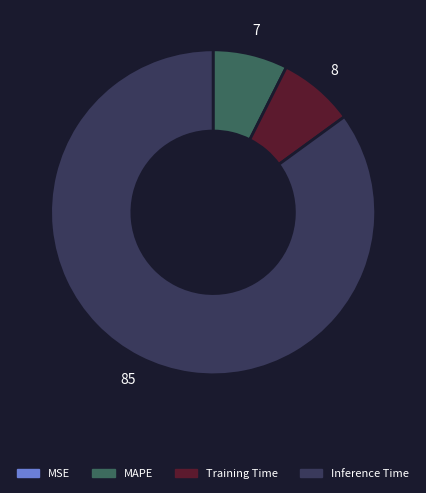

Is there any slice that represents more than half of the pie?

Yes